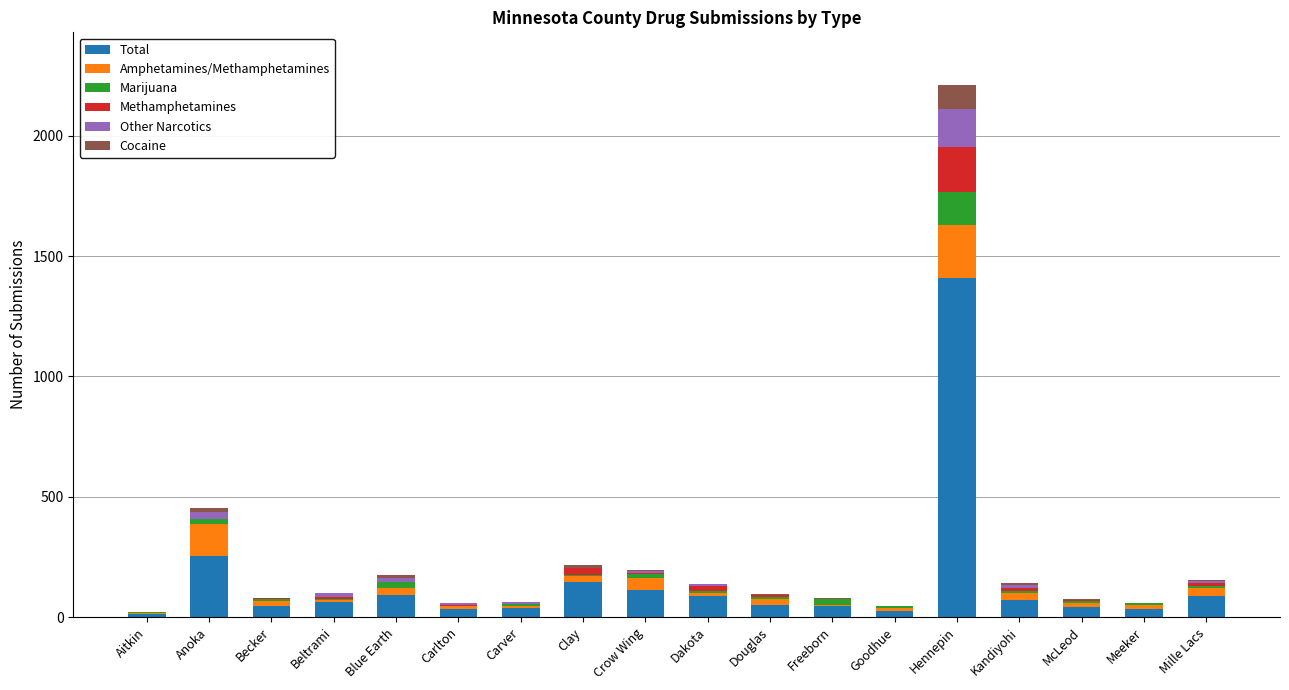

Where does the Total series first go above 62?

Anoka